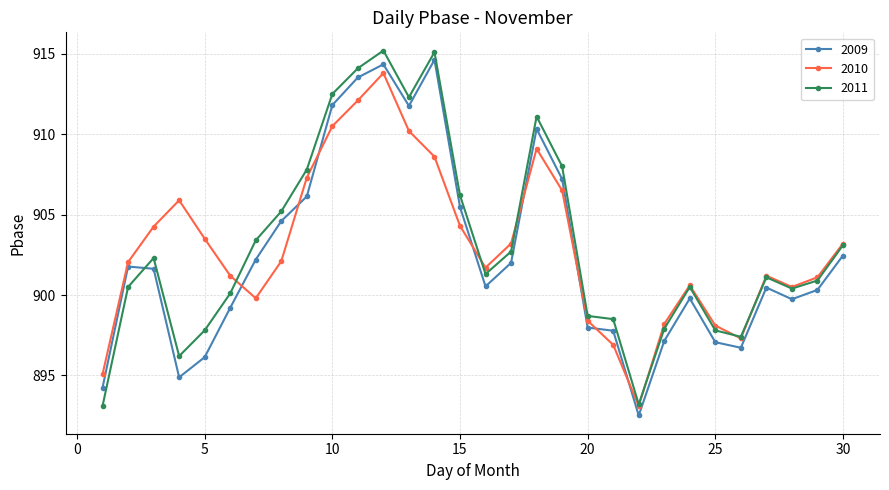

True or false: 2011 and 2009 intersect in this chart.

True